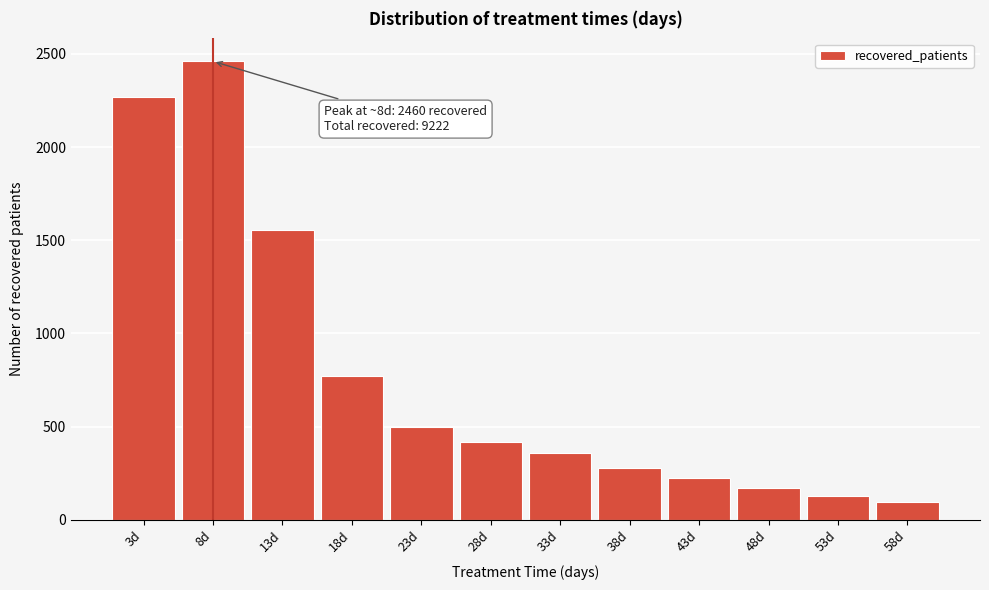

Reading left to right, what are all the values shown in this chart?

2269	2460	1557	773	498	417	358	277	222	170	126	95